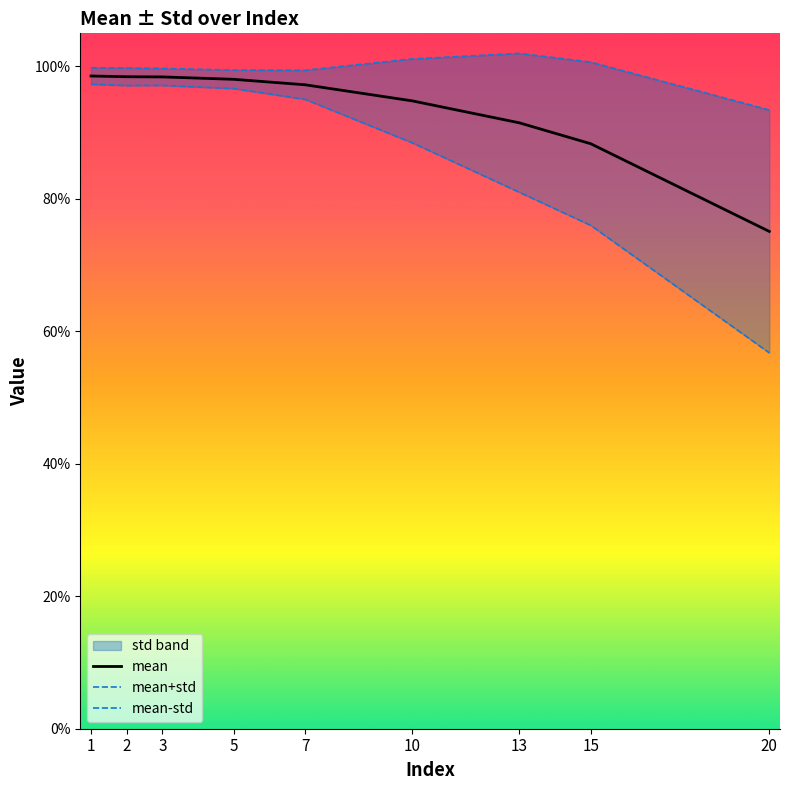

What is the value of the mean+std point at the 9th from the left?

0.9